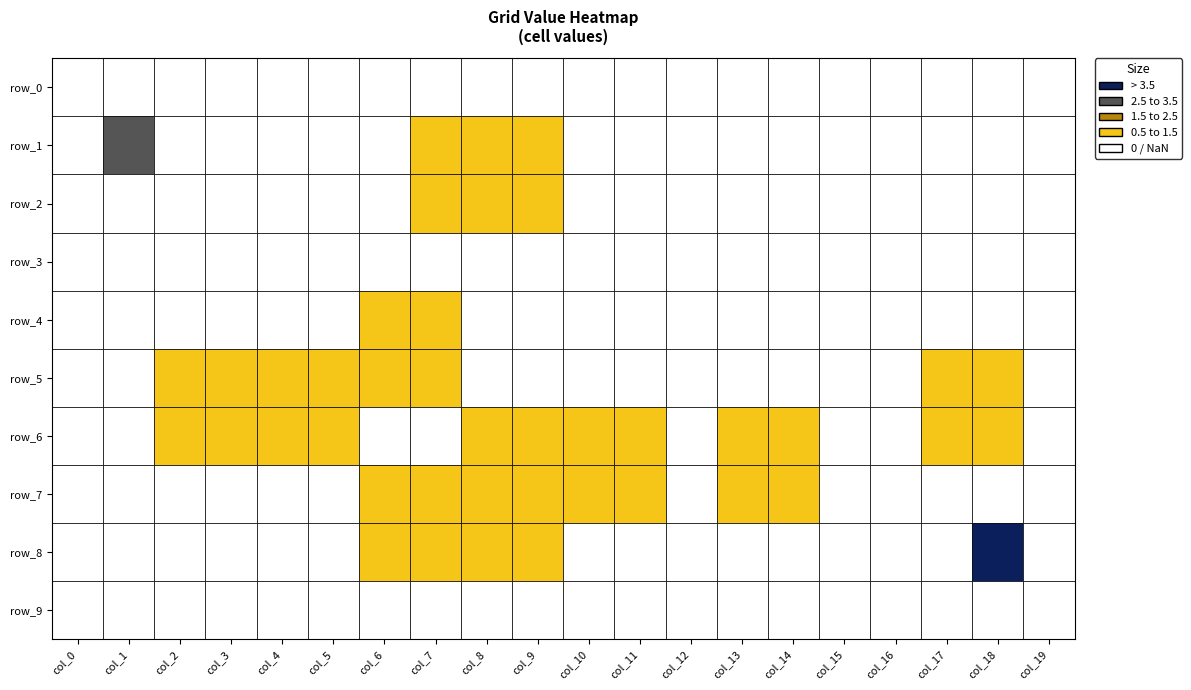

Is it true that row_0 equals 0 at 14?

True